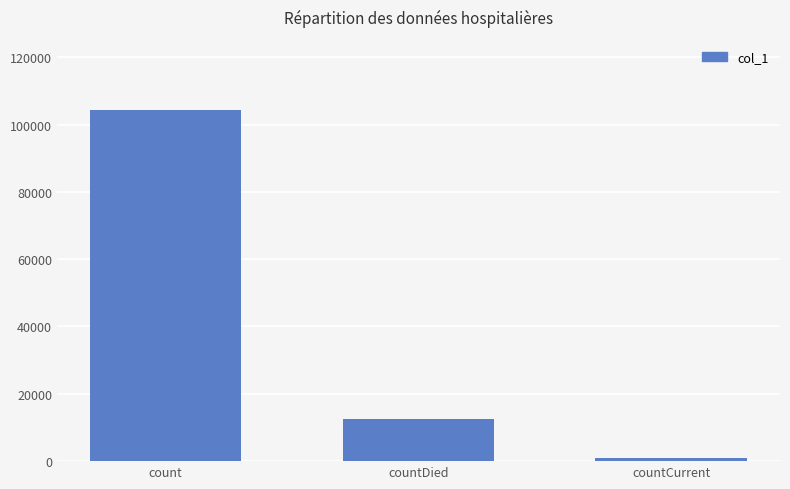

How many bars are there in total?

3